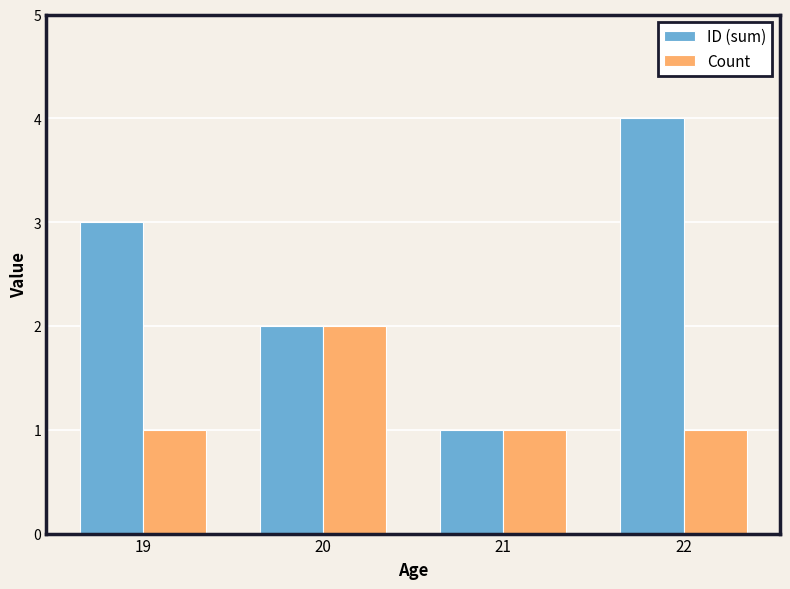

Reading left to right, what are all the values shown in this chart?

ID (sum): 3	2	1	4
Count: 1	2	1	1